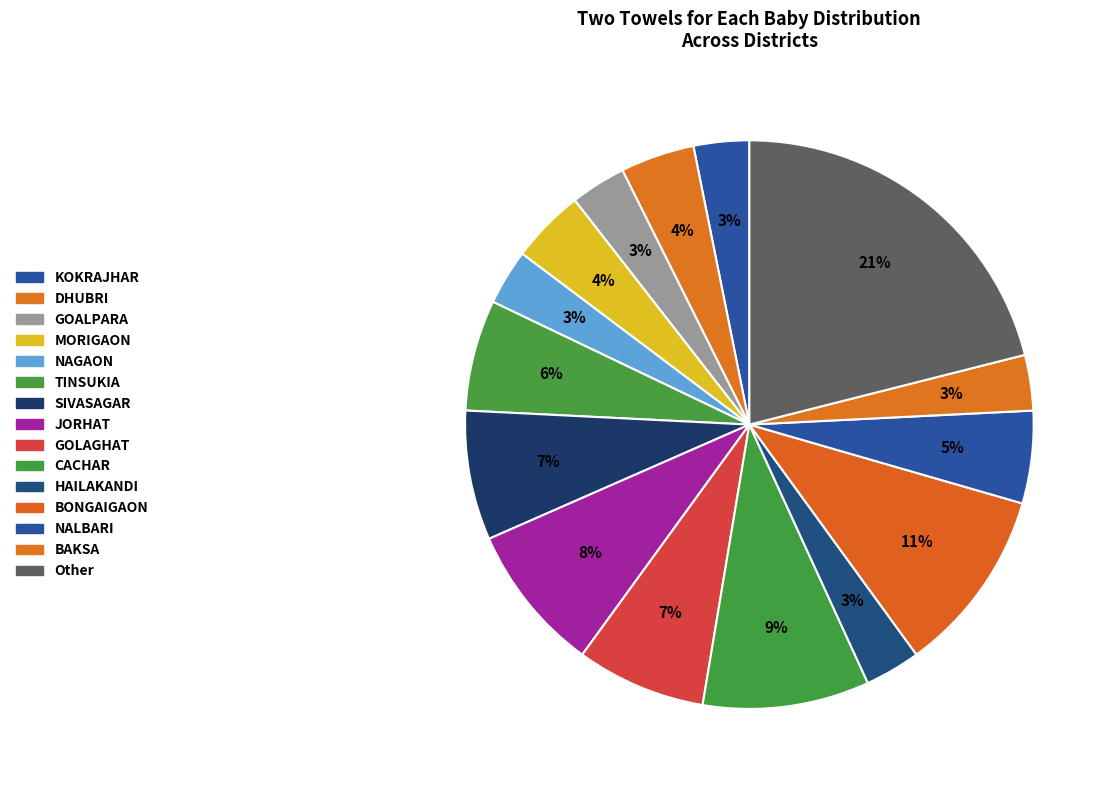

To the nearest percent, what percentage of the pie is BONGAIGAON?

11%